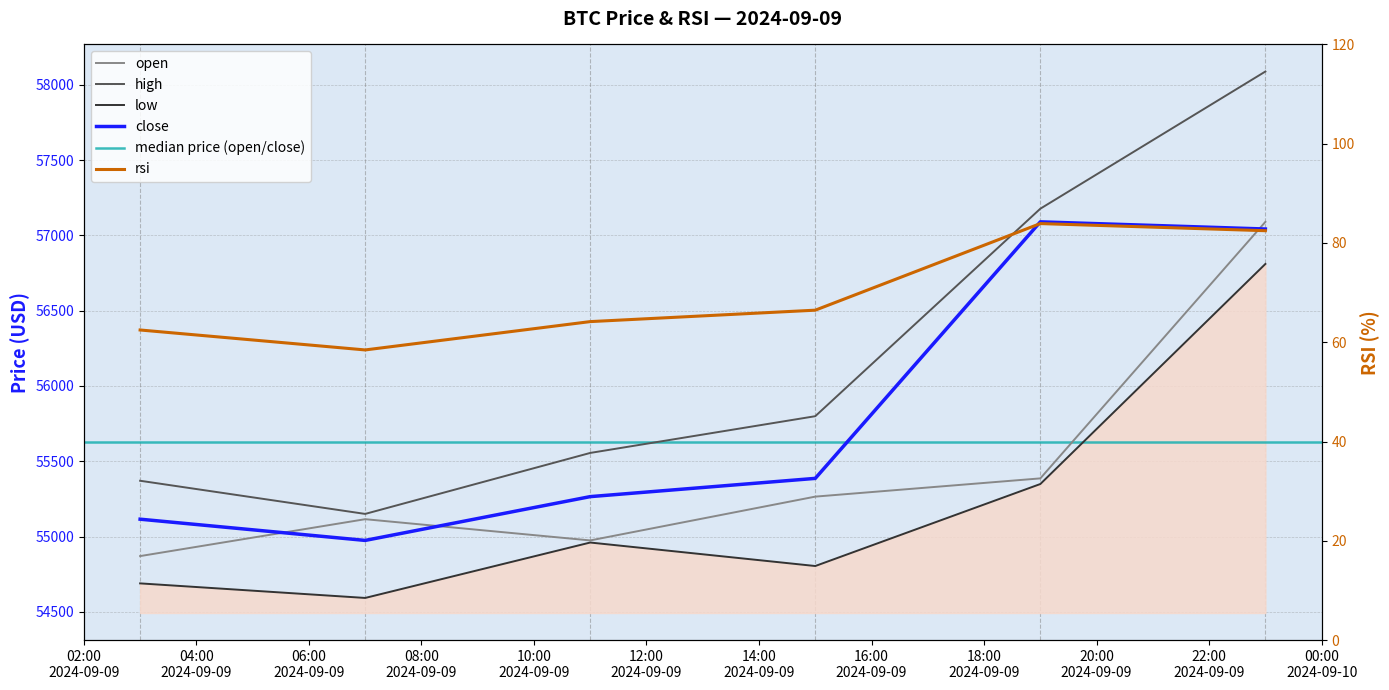

The open series shows 55264.9 at 2024-09-09 15:00:00. True or false?

True